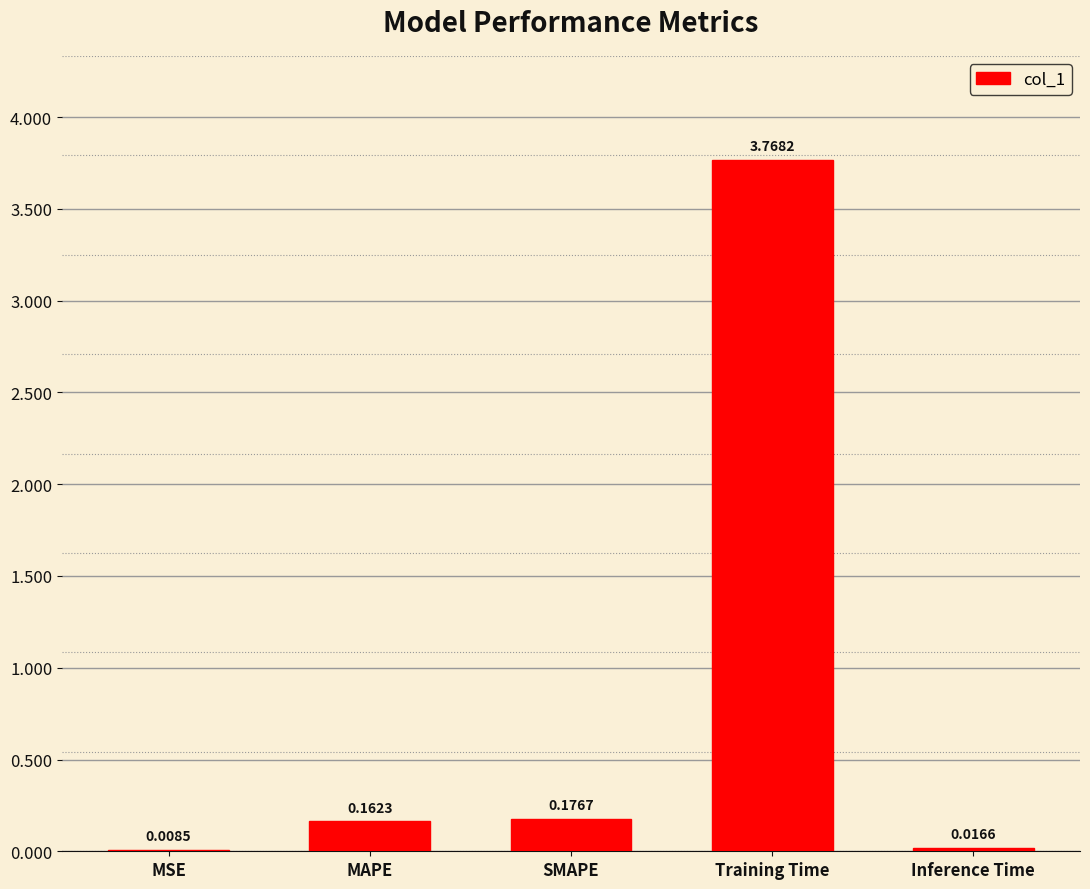

At which label is the value closest to 1?

SMAPE